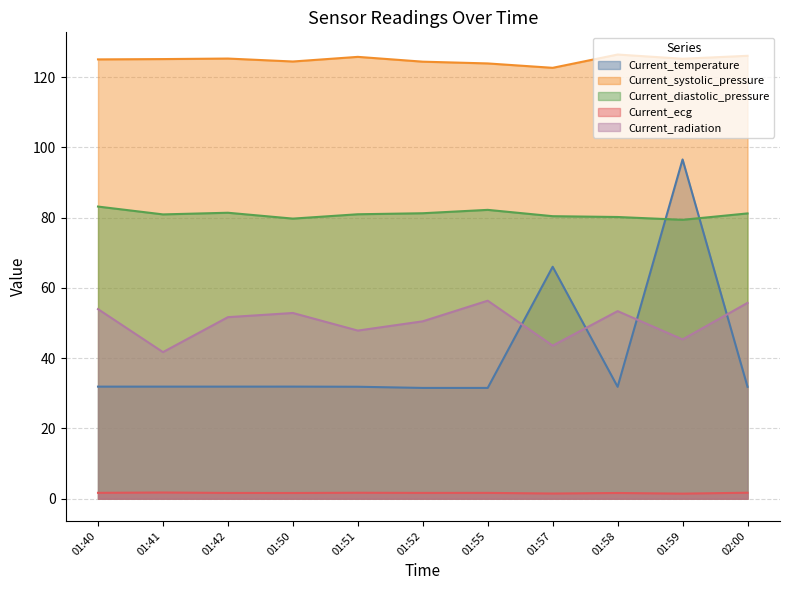

What is the label of the 7th point from the left?

01:55